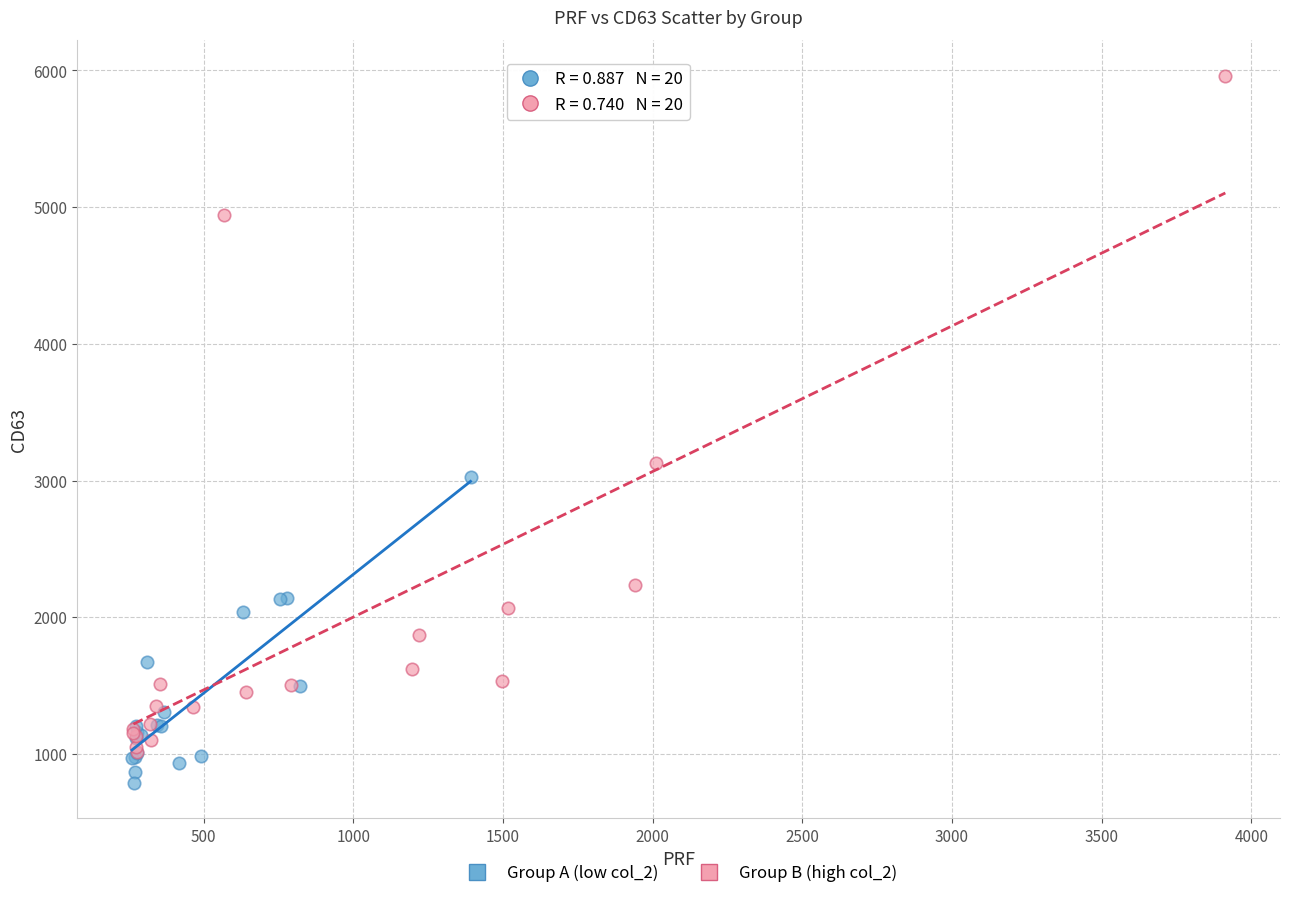

Which series reaches the maximum Y coordinate?

Group B (high col_2)